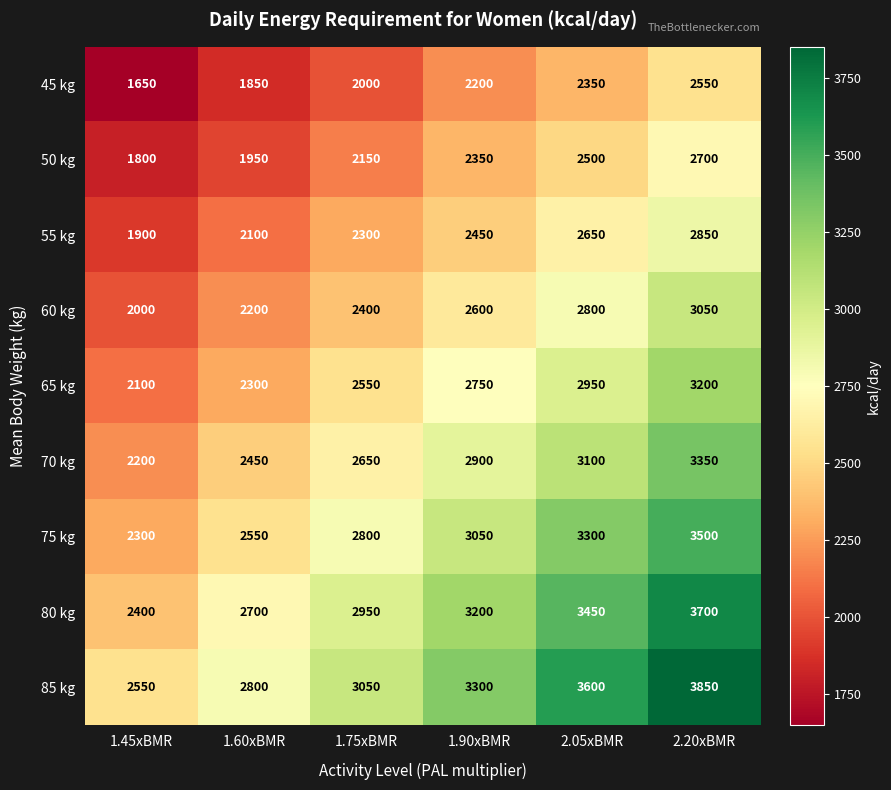

Is it true that 55 kg equals 2650 at 2.05xBMR?

True